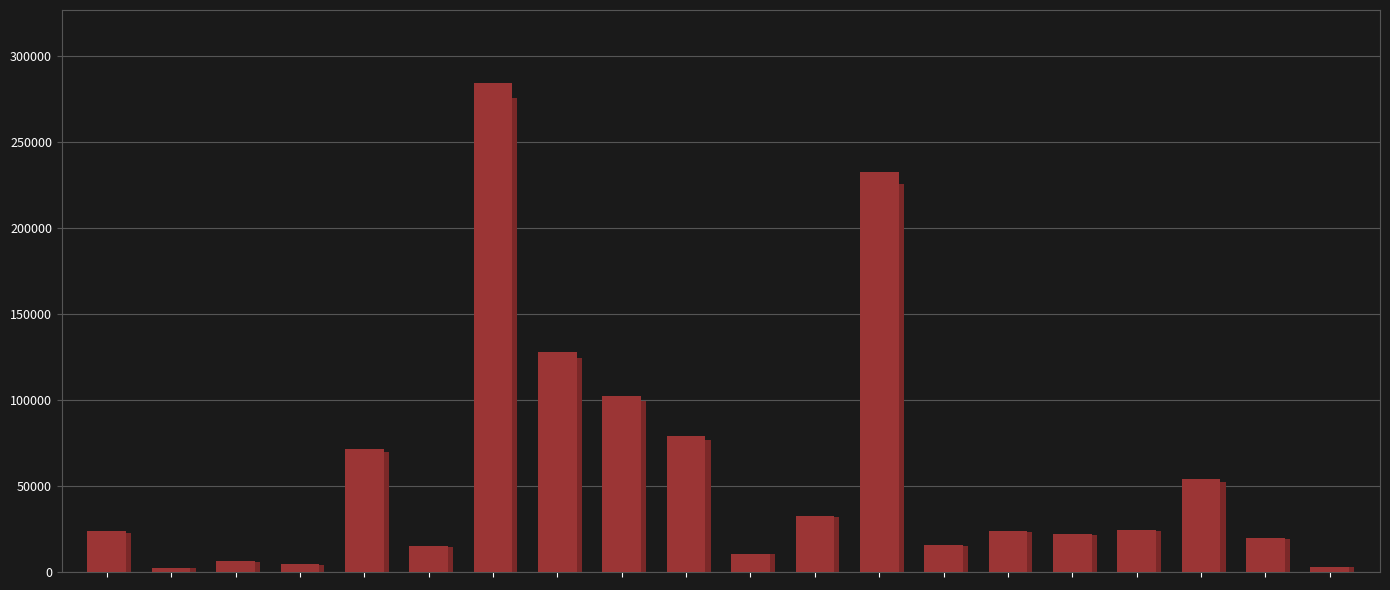

Rank the categories by value from highest to lowest.

6, 12, 7, 8, 9, 4, 17, 11, 16, 14, 0, 15, 18, 13, 5, 10, 2, 3, 19, 1